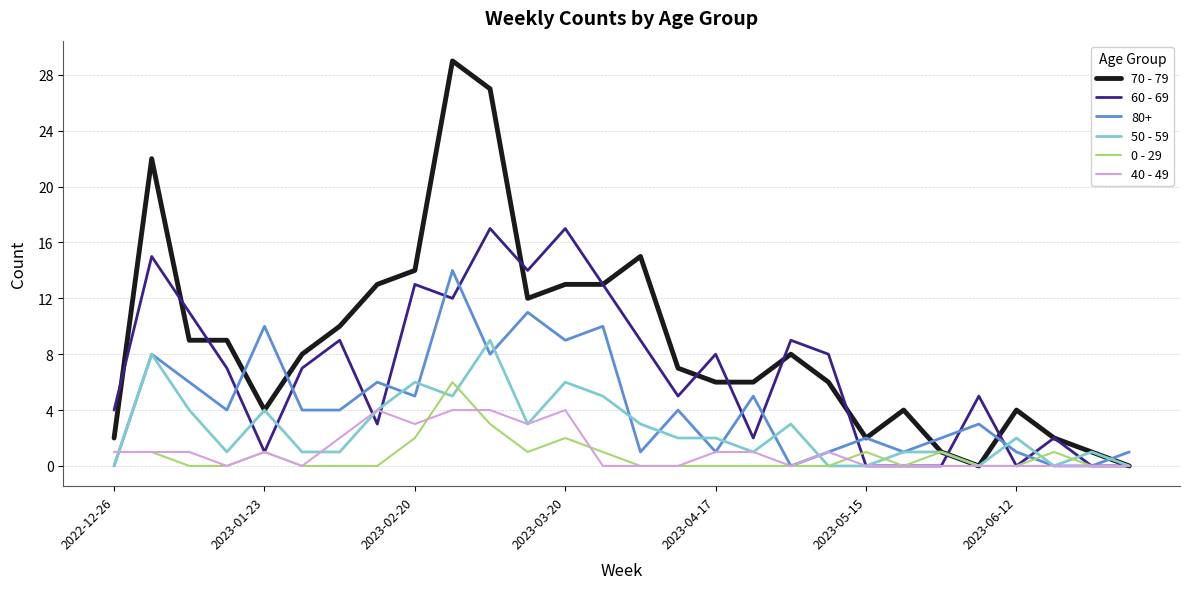

What is the greatest value displayed?

29